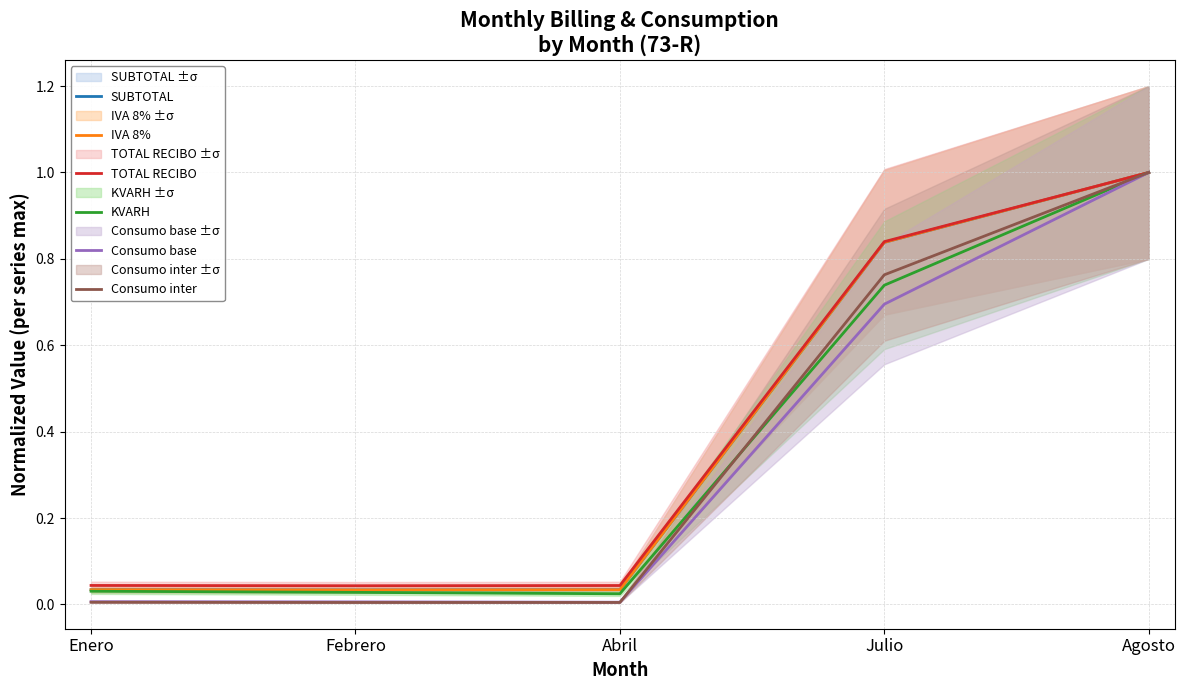

Is the value of Consumo inter at Enero greater than the value of IVA 8% at Abril?

No